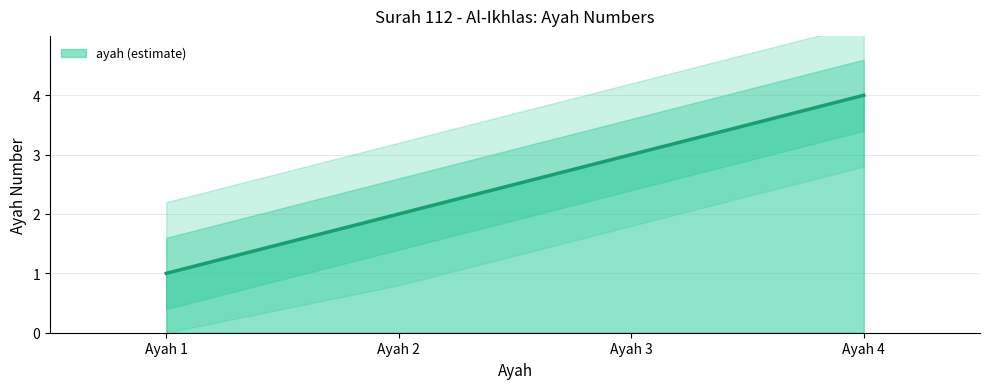

What value does the data have at Ayah 3?

3